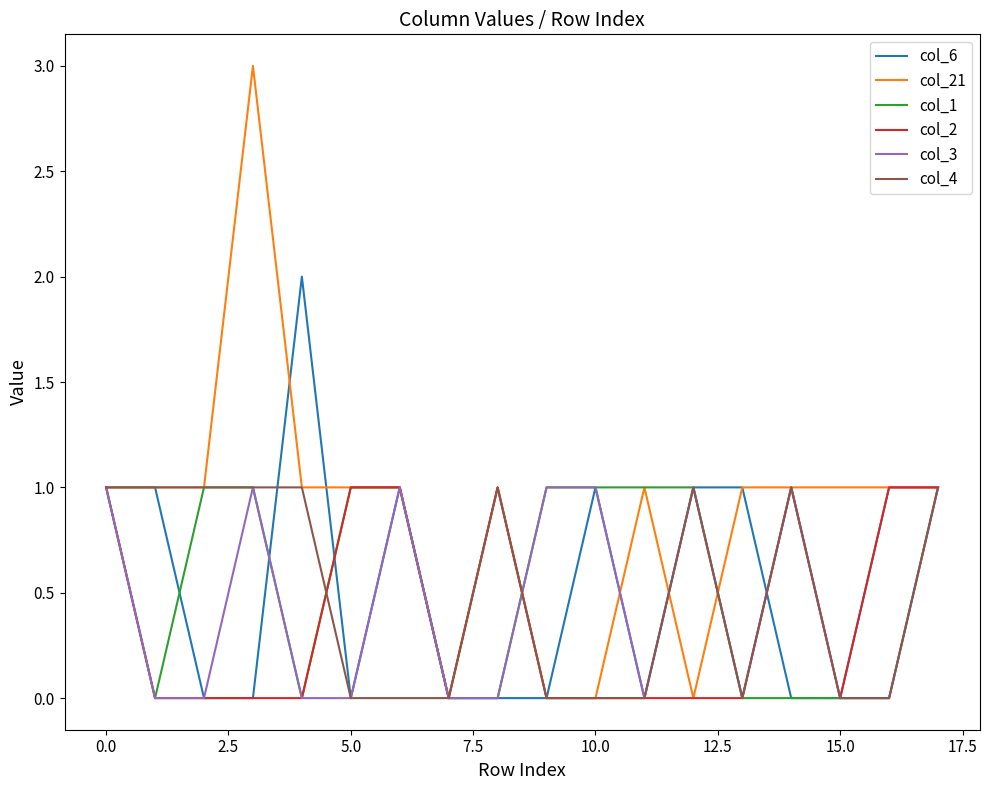

How many lines are shown in the chart?

6